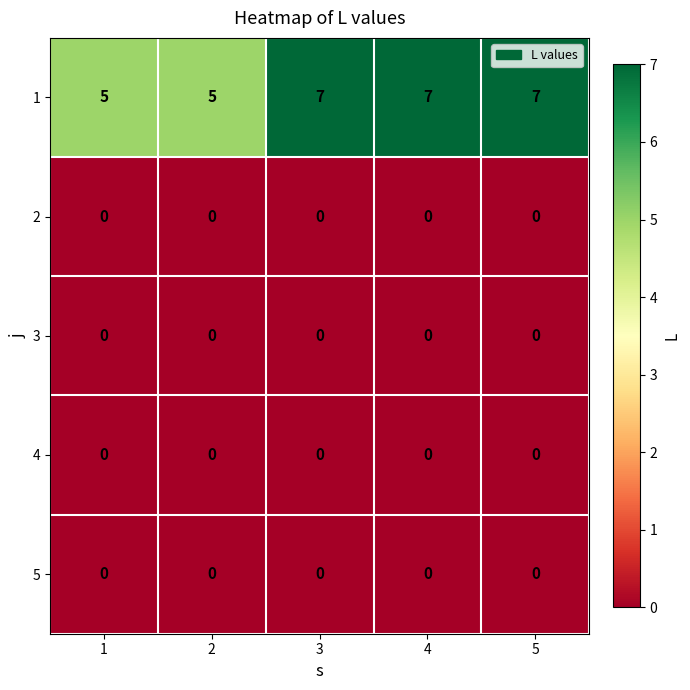

What is the difference between the highest and lowest values at 2?

5